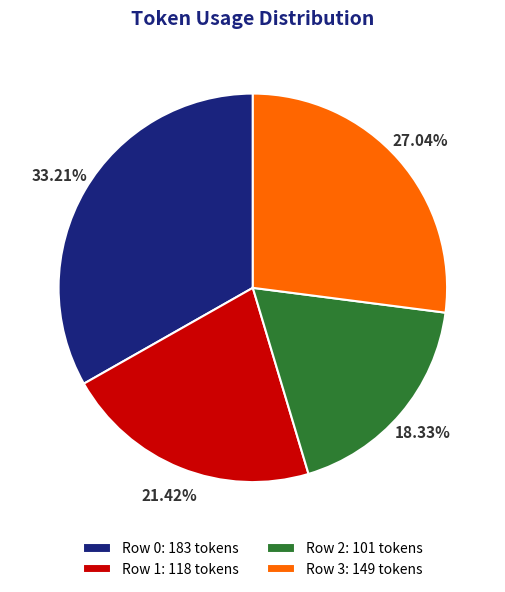

The Row 3 slice represents 38% of the pie. True or false?

False